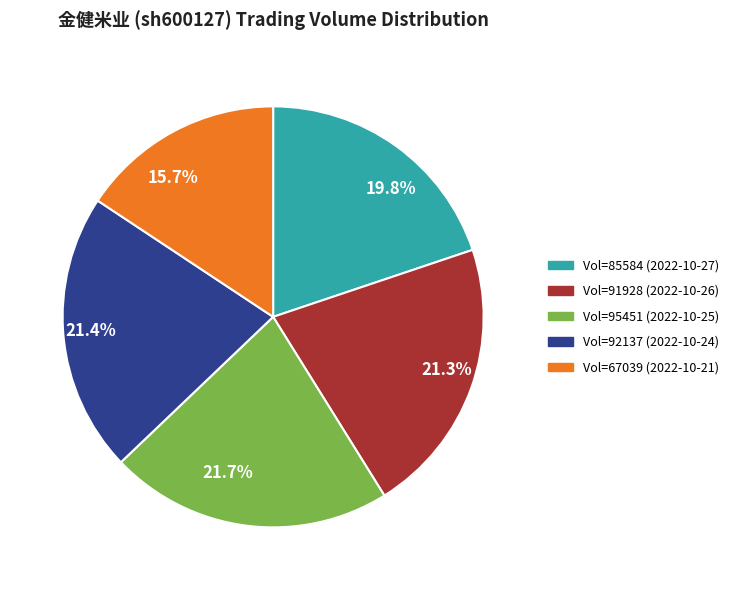

What is the total percentage of 21.3% and 21.4%?

42.7%